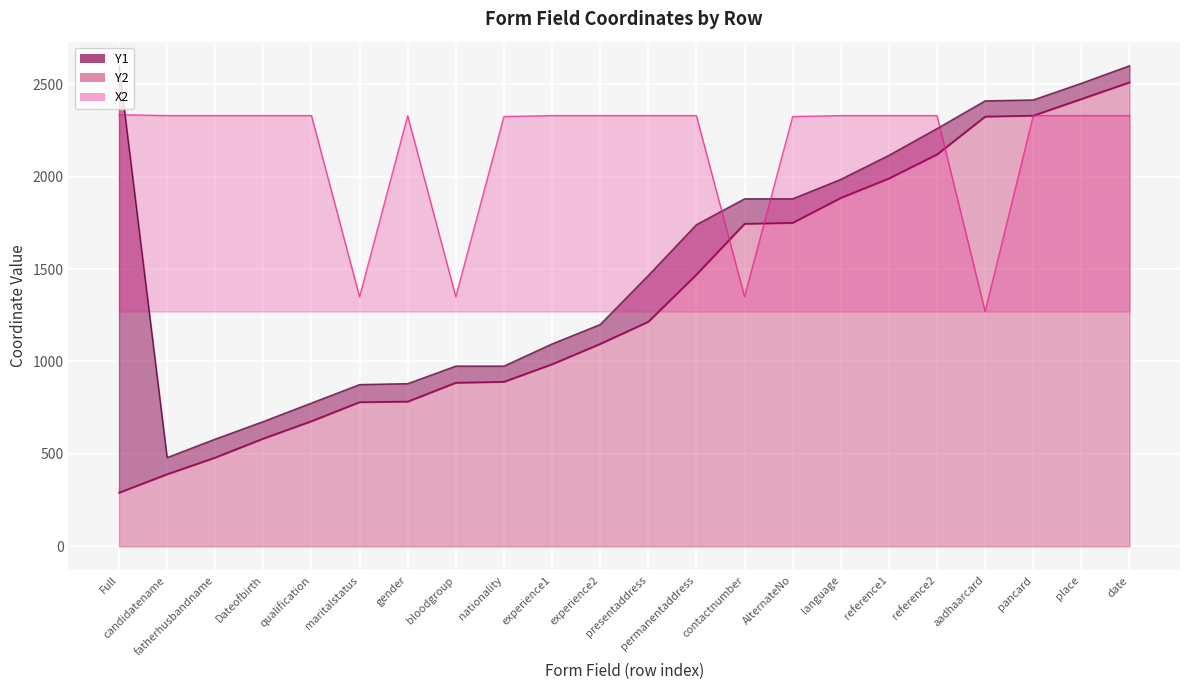

The Y2 series shows 632 at candidatename. True or false?

False